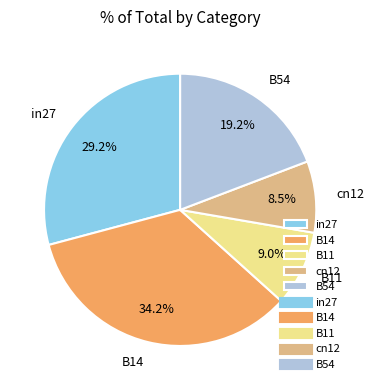

Which has a higher value, cn12 or B54?

B54